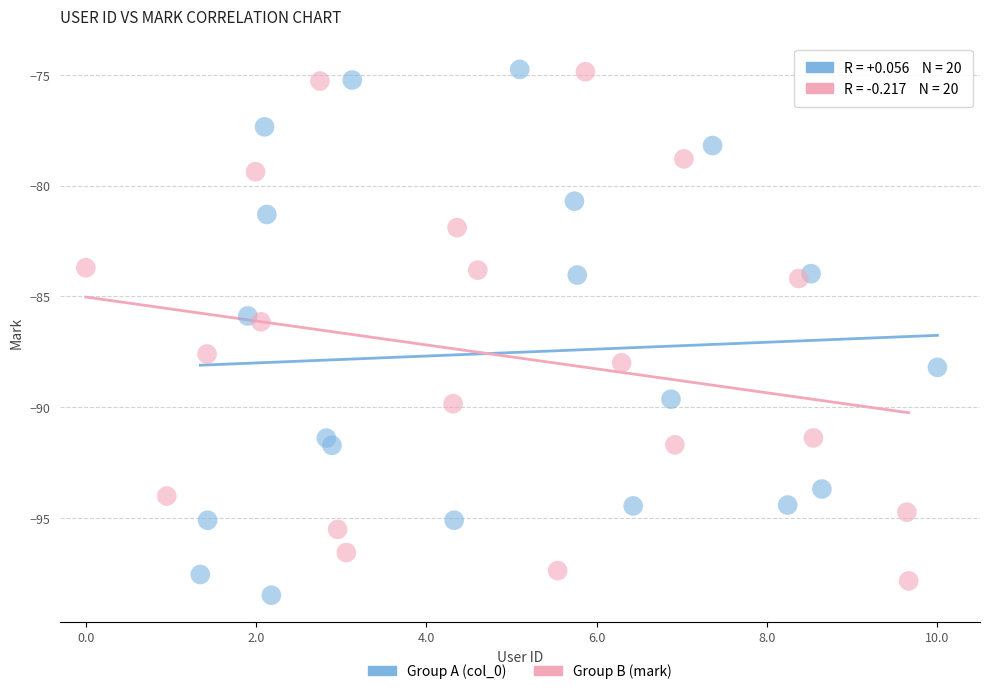

What are all the series names shown in the legend?

Group A (col_0), Group B (mark)